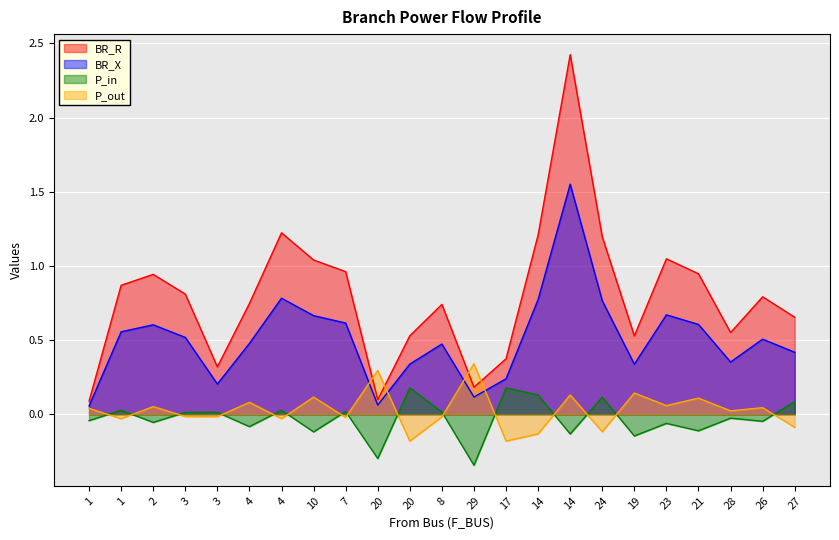

Which category has the lowest value across all series?

29